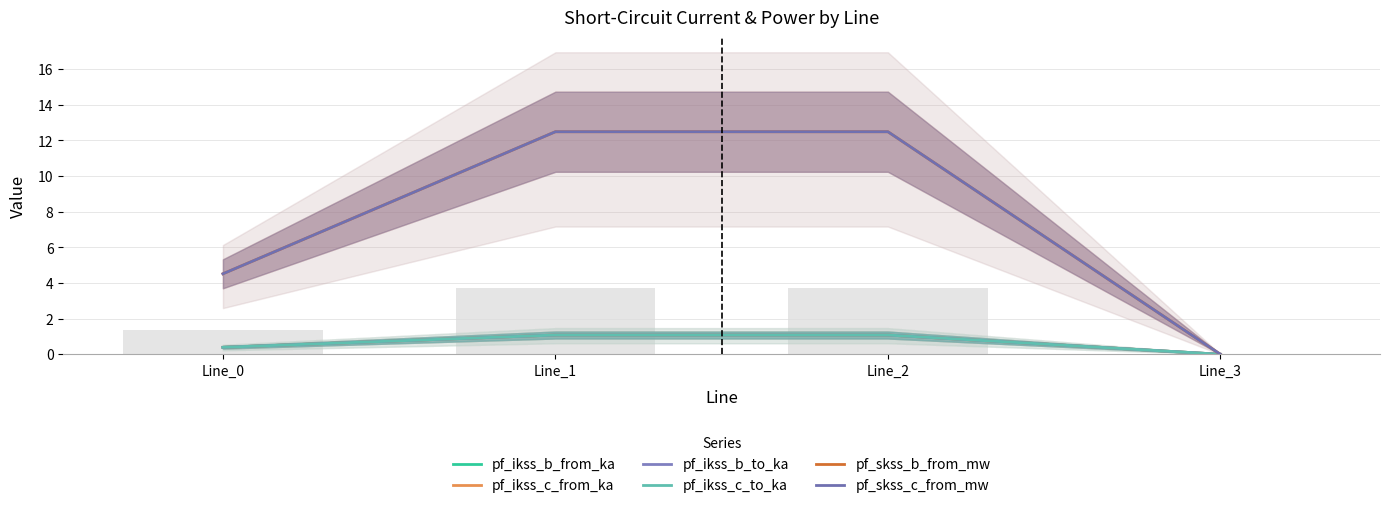

Reading right to left, what are all the values shown in this chart?

pf_ikss_b_from_ka: 0.0	1.1	1.1	0.4
pf_ikss_c_from_ka: 0.0	1.1	1.1	0.4
pf_ikss_b_to_ka: 0.0	1.1	1.1	0.4
pf_ikss_c_to_ka: 0.0	1.1	1.1	0.4
pf_skss_b_from_mw: 0.0	12.5	12.5	4.5
pf_skss_c_from_mw: 0.0	12.5	12.5	4.5